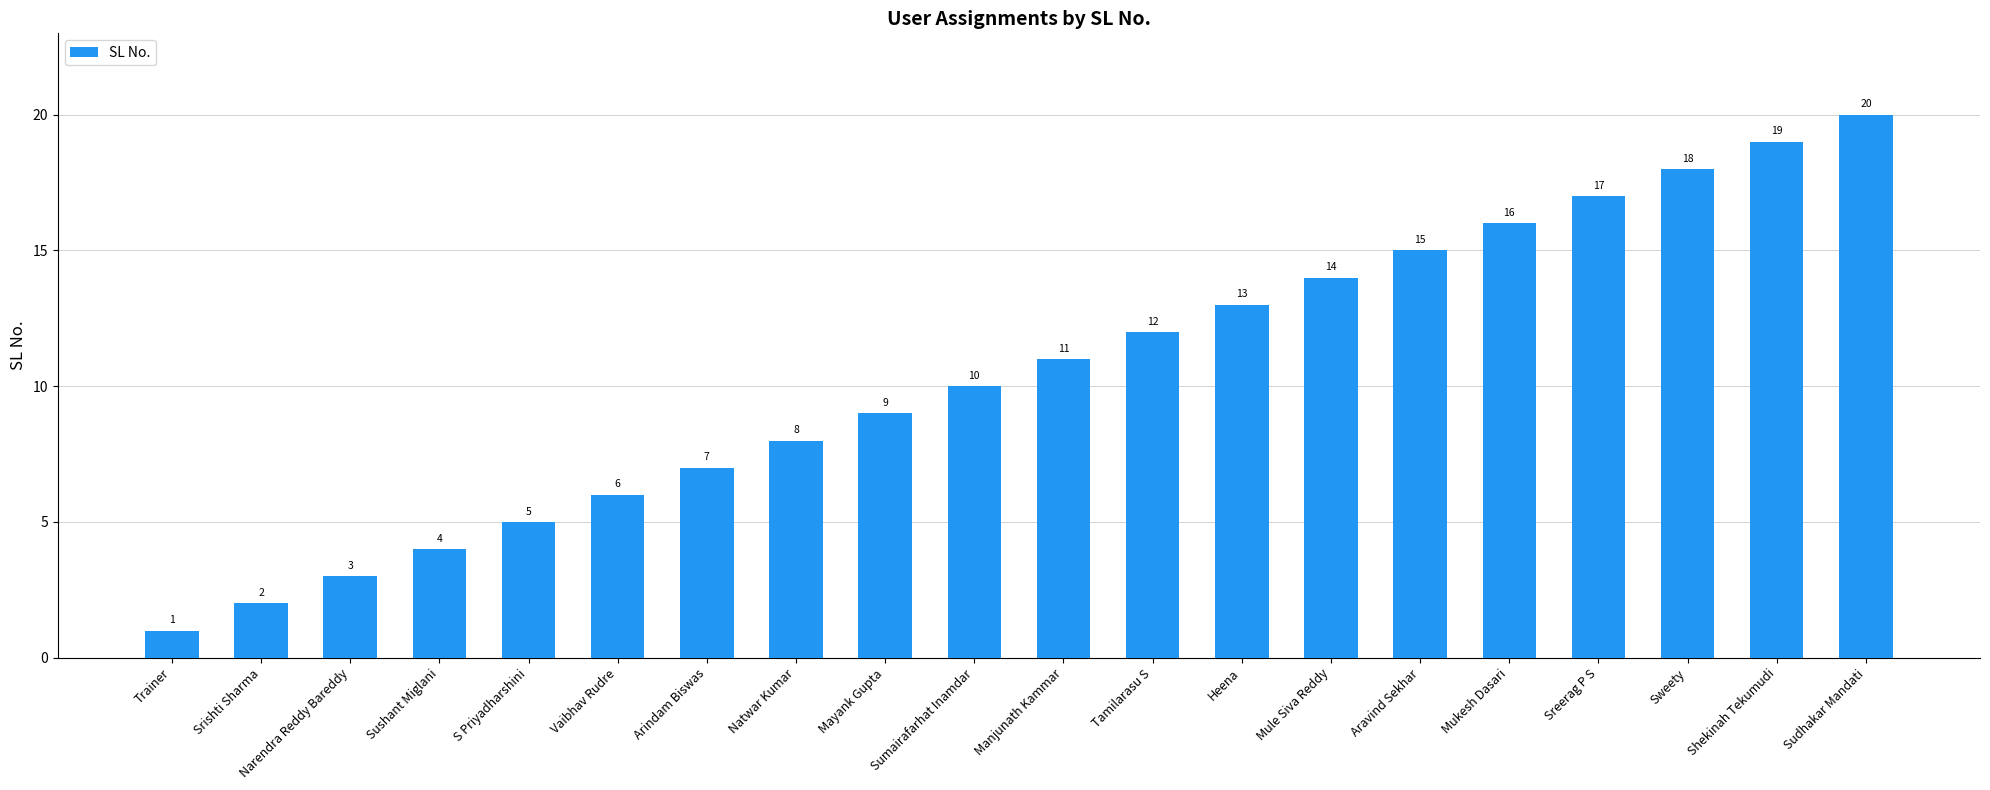

Is it true that the value at Sushant Miglani is 2?

False